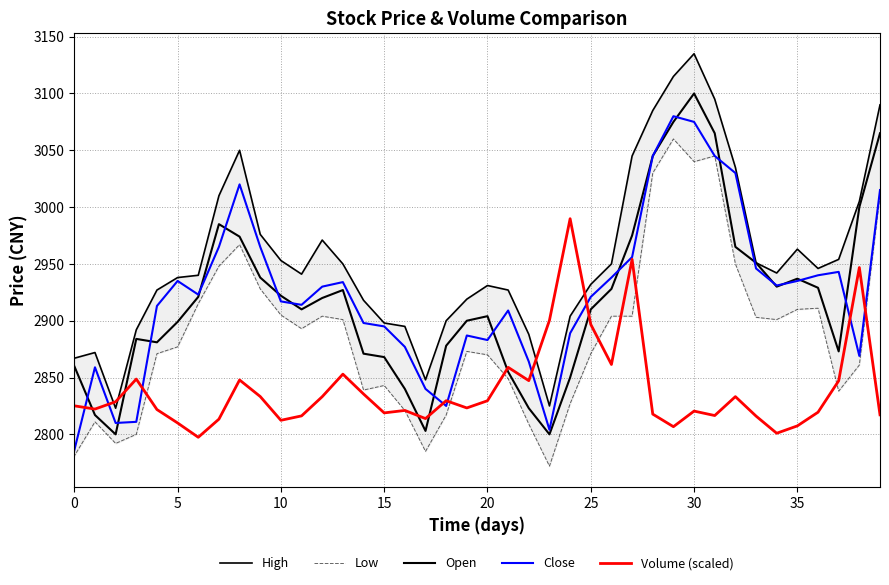

What is the average value of the Open series?

2919.4